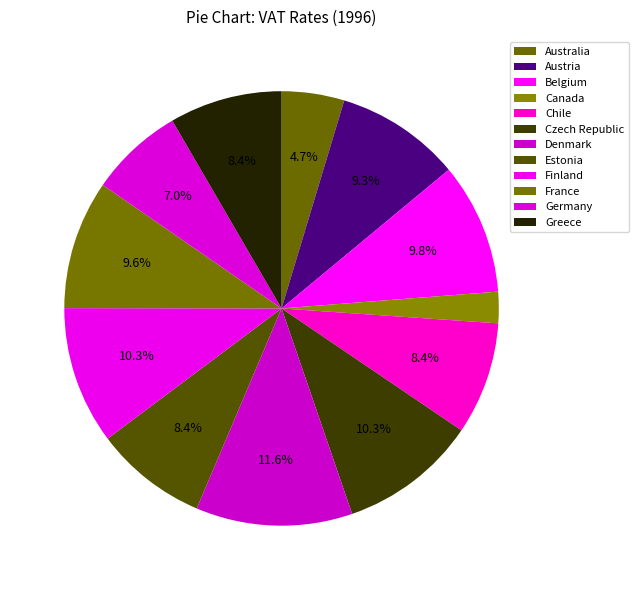

Does any single category account for the majority?

No